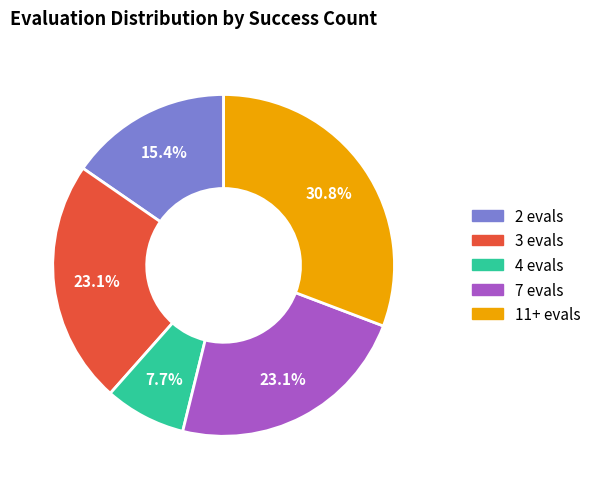

Does 3 evals account for over 50% of the chart?

No